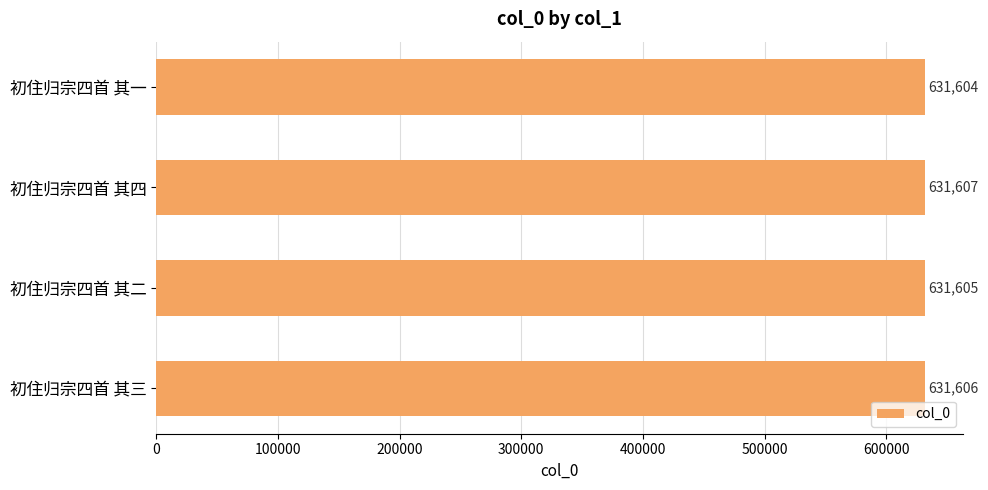

What is the smallest value displayed?

631604